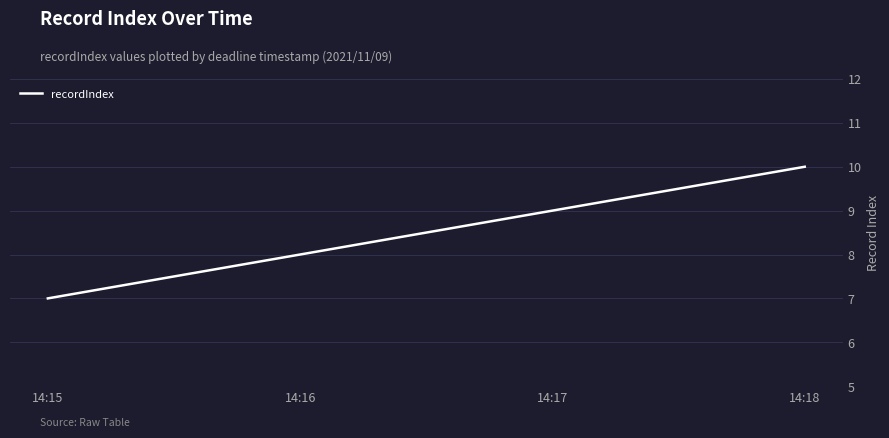

True or false: the data shows 12 at 14:16.

False